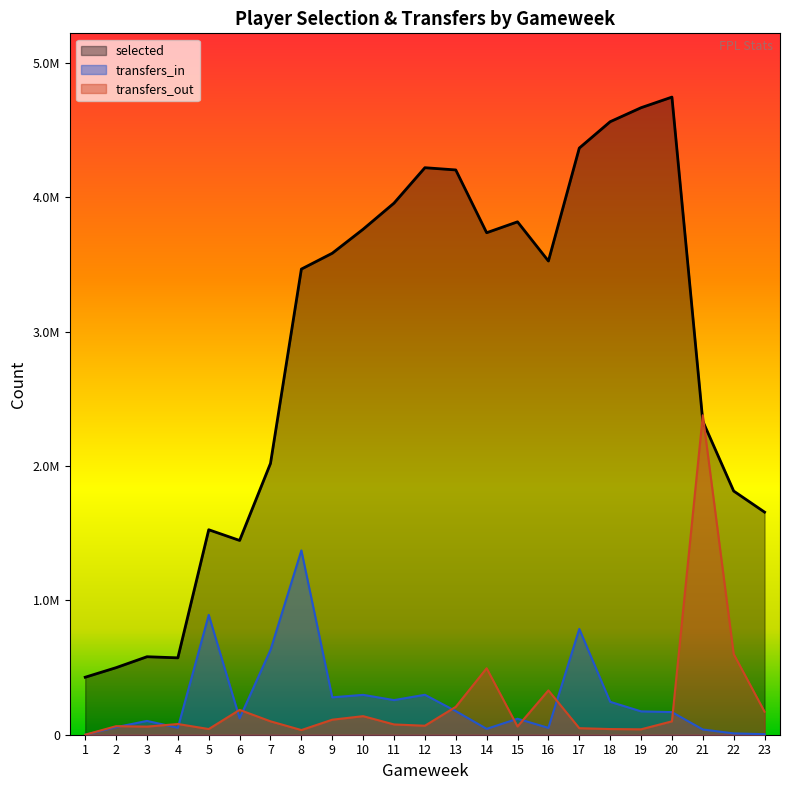

What is the spread (max minus min) of values at 15?

3756759.0